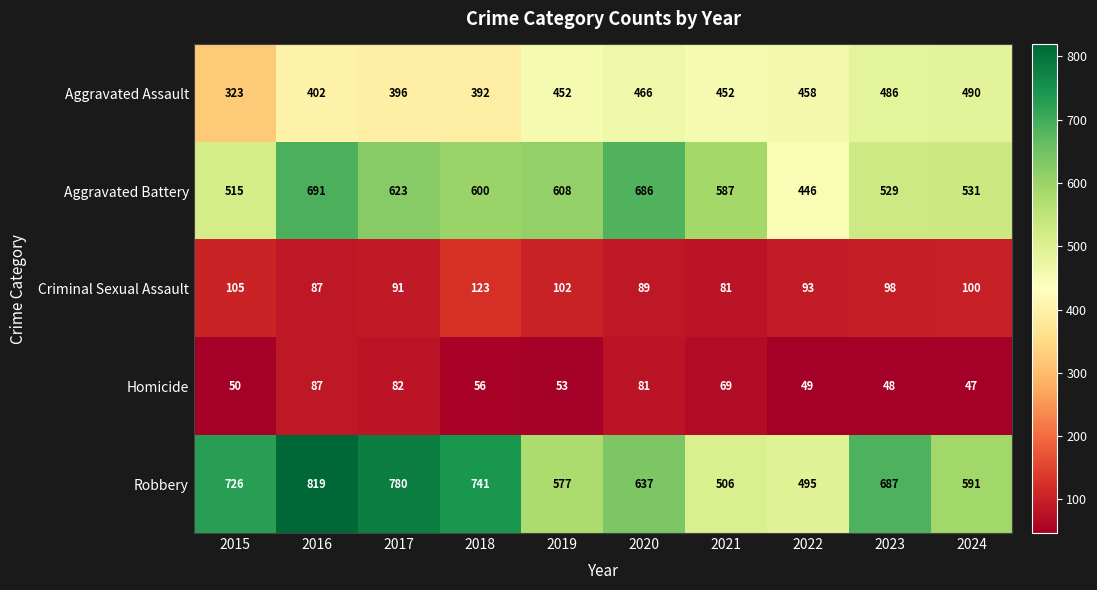

What is the difference between the maximum and minimum values in the Homicide series?

40